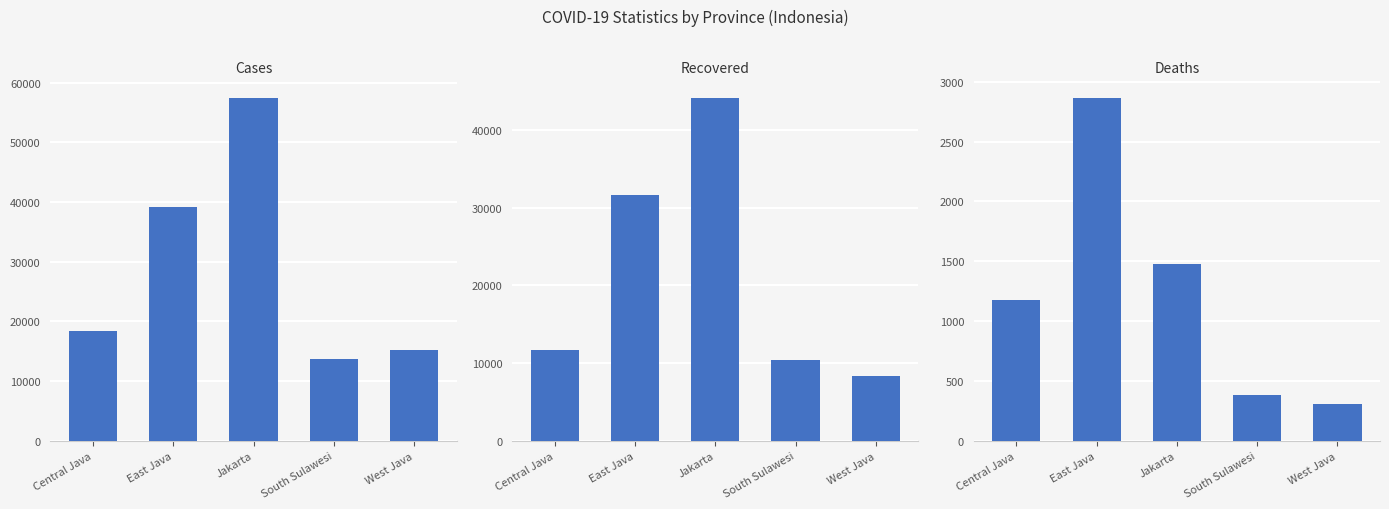

True or false: Recovered has a value of 10345 at South Sulawesi.

True